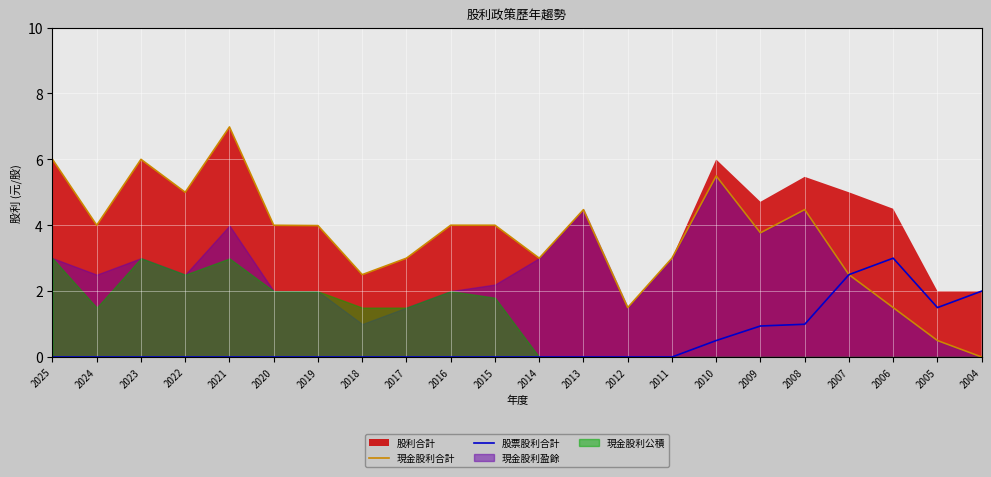

True or false: 現金股利合計 has a value of 1.0 at 2013.

False